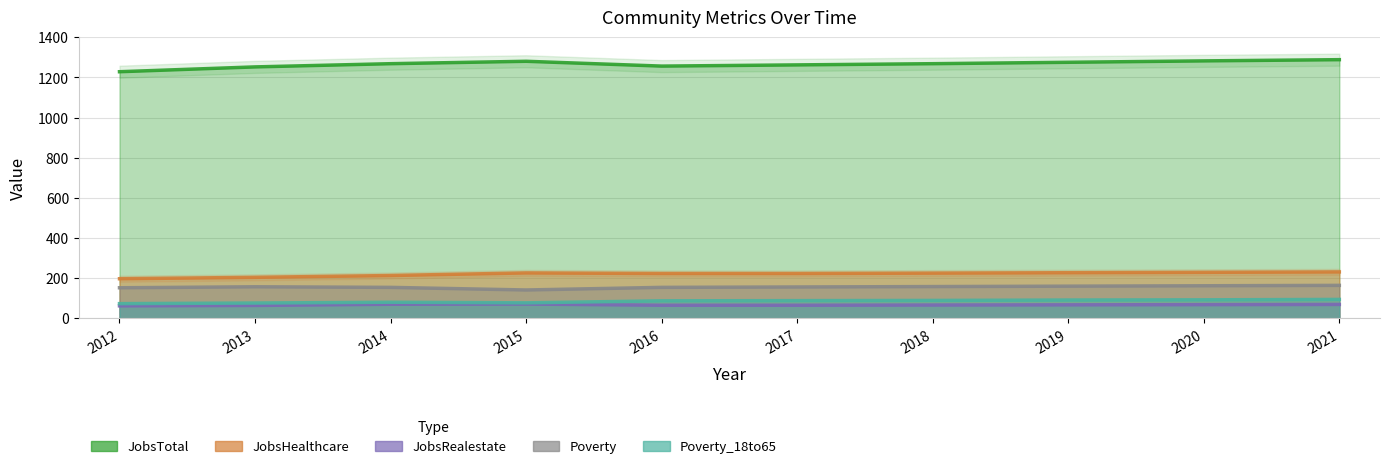

What is the greatest value displayed?

1288